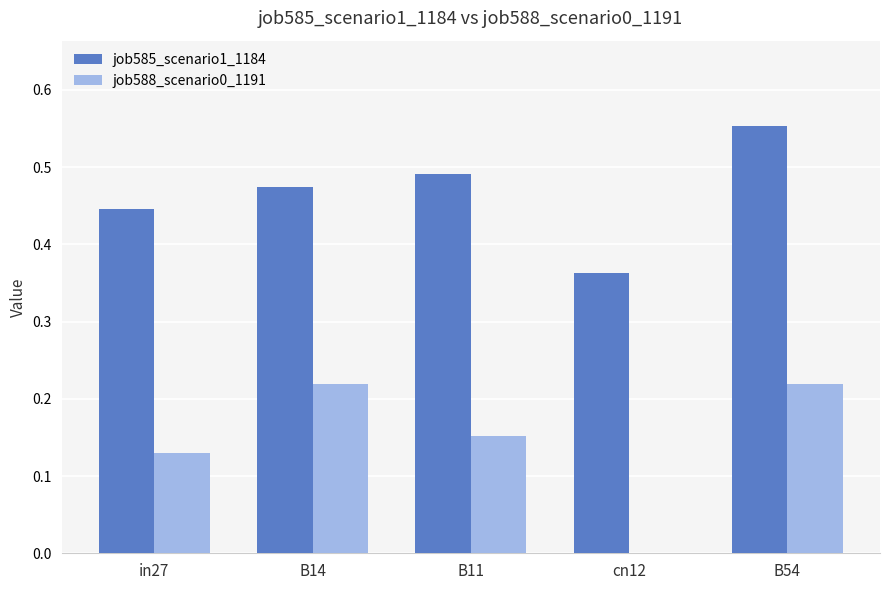

Is the value of job585_scenario1_1184 at cn12 greater than the value of job588_scenario0_1191 at cn12?

Yes